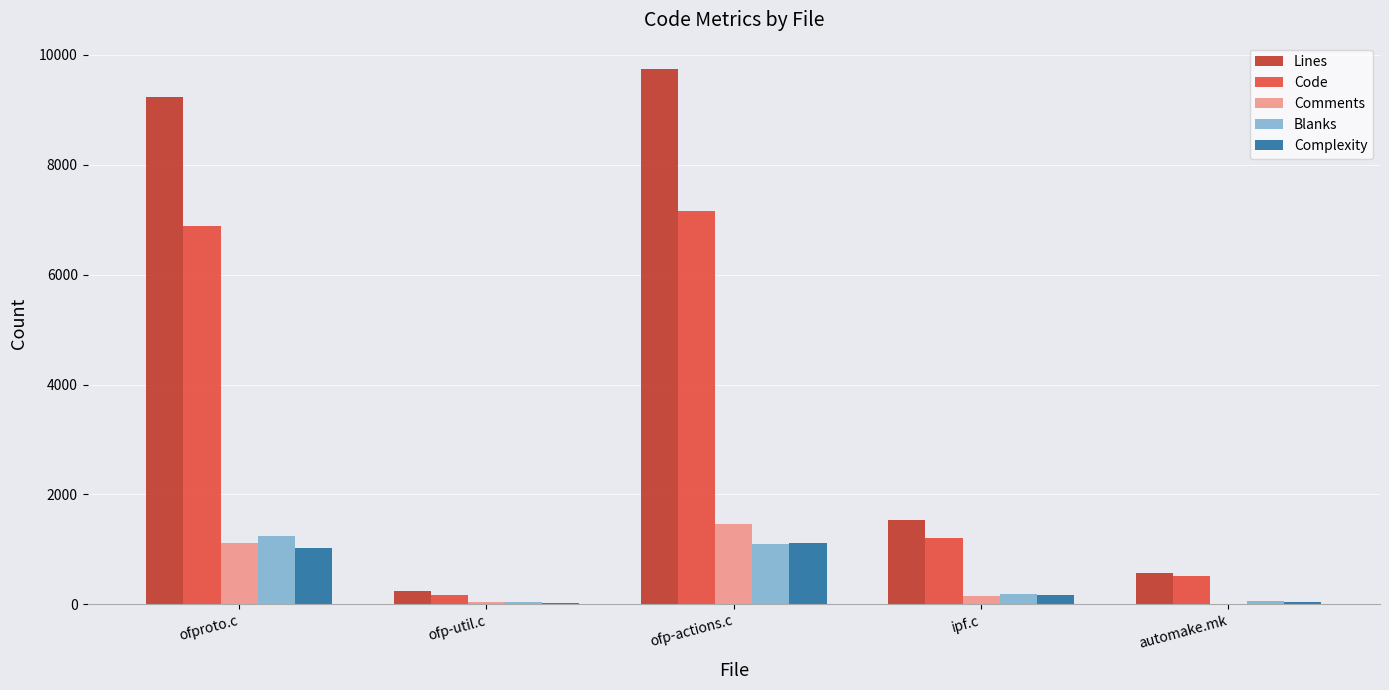

Count the number of categories in the chart.

5